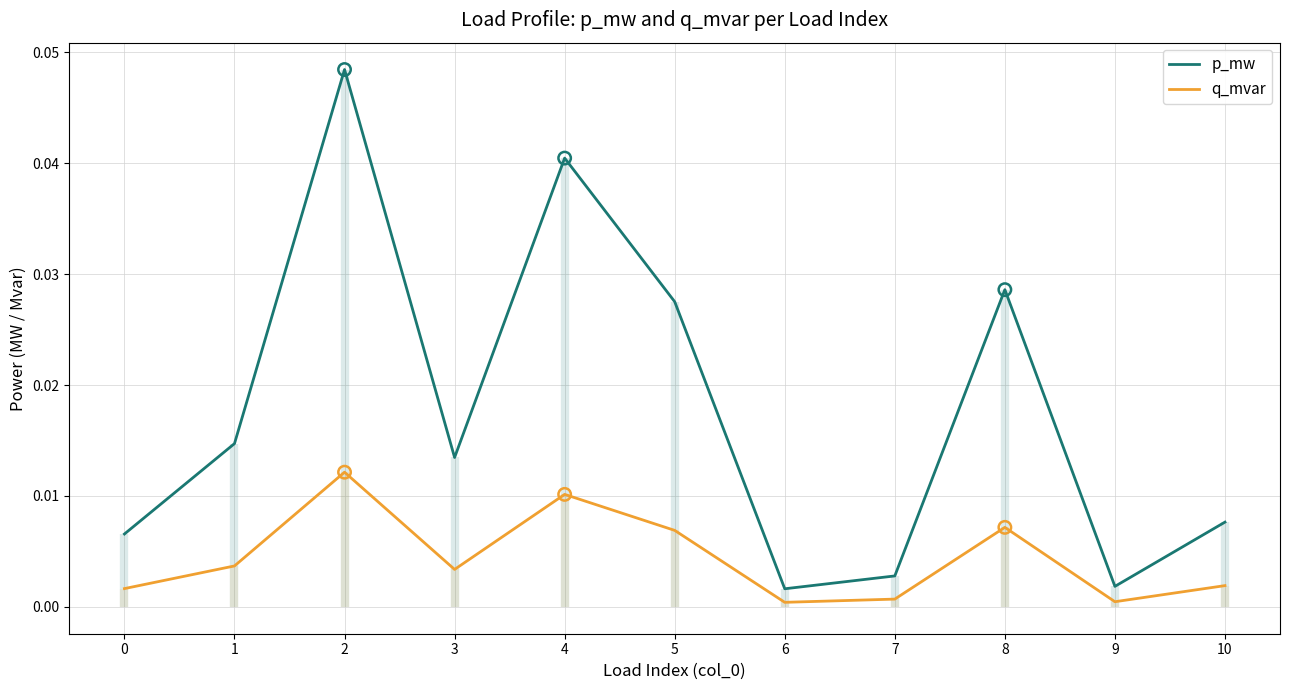

At how many categories does at least one series exceed 0?

11